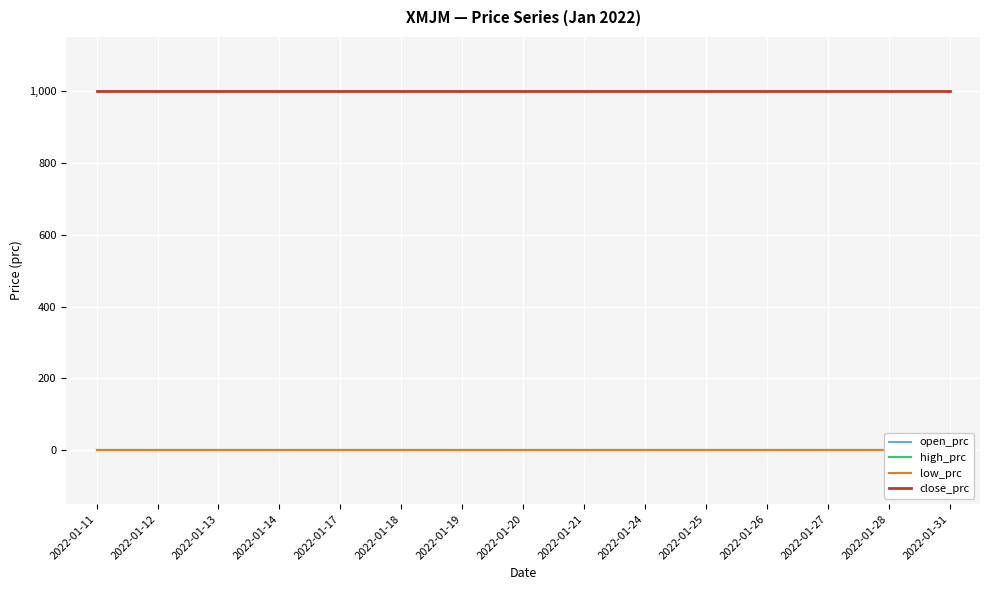

Rank the series at 2022-01-14 from highest to lowest value.

close_prc, open_prc, high_prc, low_prc